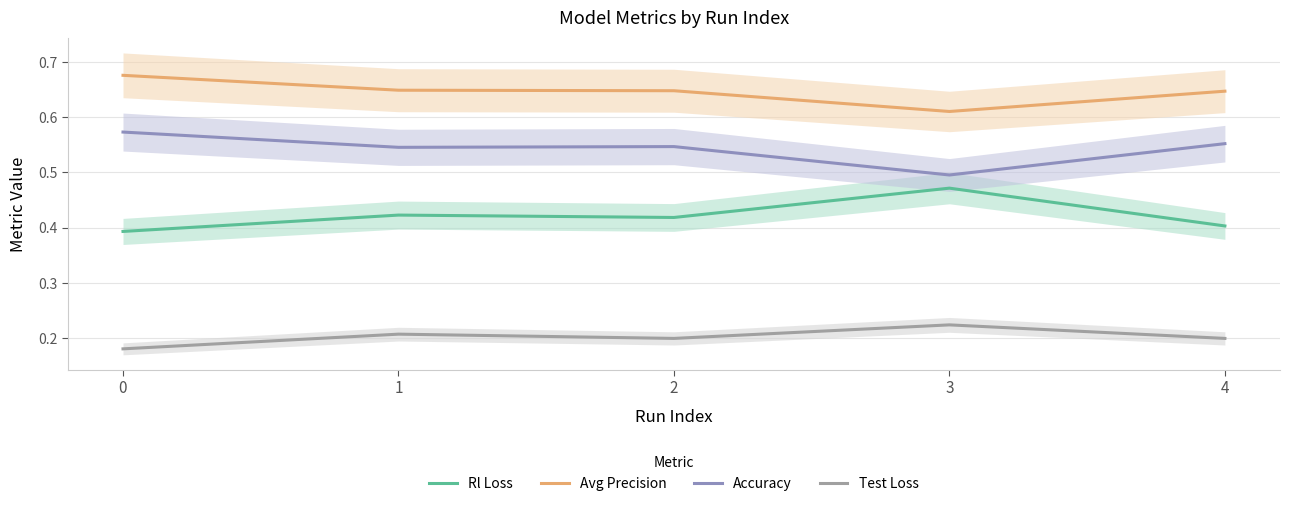

What value does the Accuracy series have at 0?

0.6